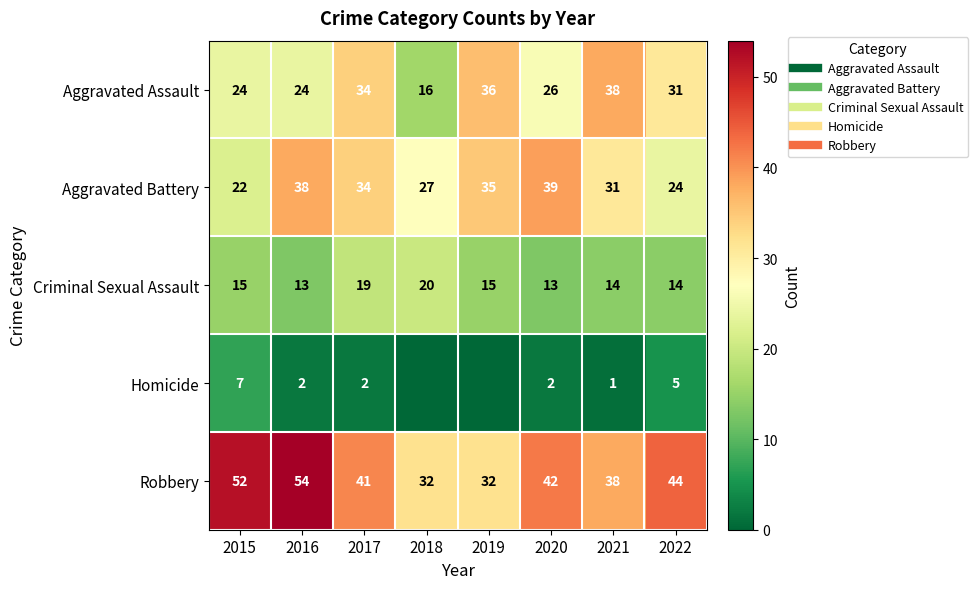

What is the total value across all series at 2021?

122